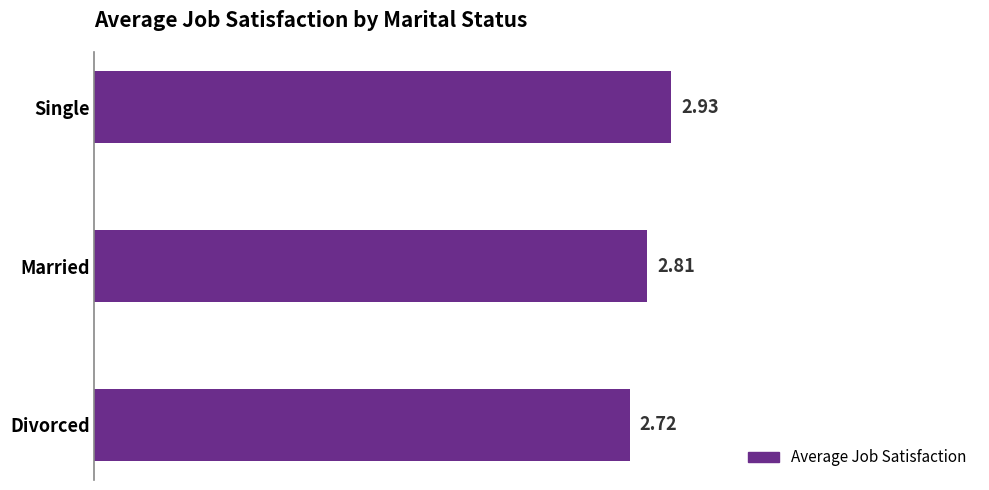

Rank the categories by value from highest to lowest.

Single, Married, Divorced